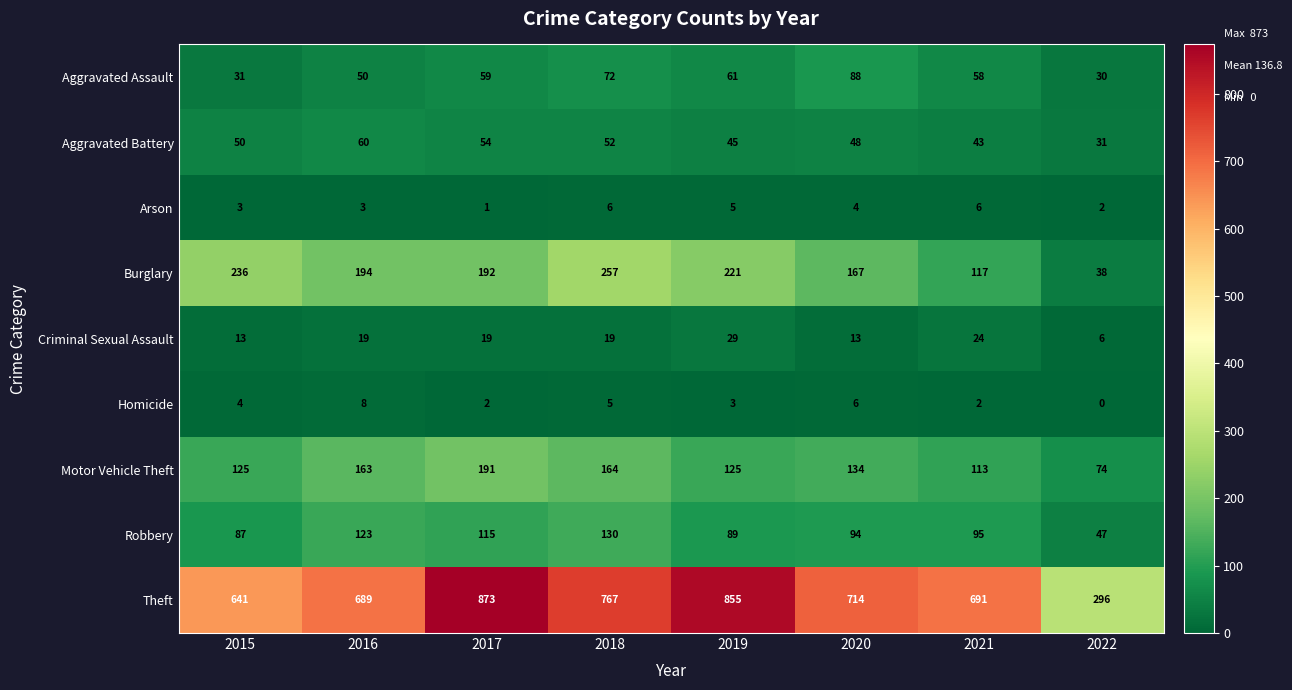

What is the difference between the Aggravated Assault values at 2018 and 2017?

13